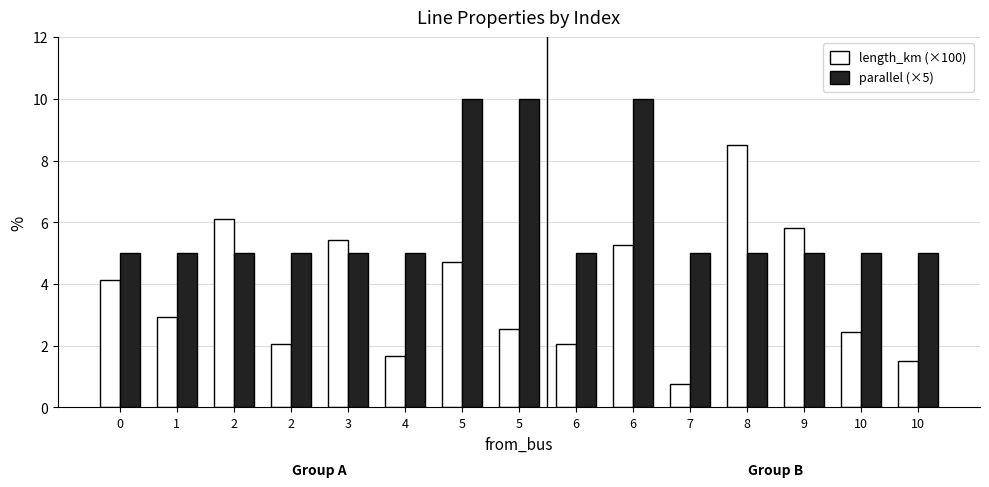

What is the total value across all series at 6?

7.1